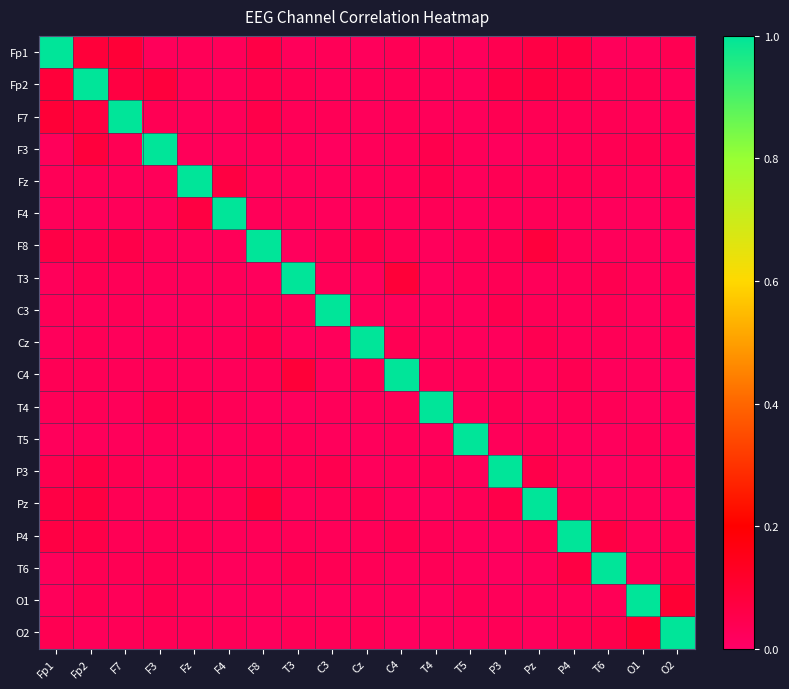

At how many categories does at least one series exceed 0?

19